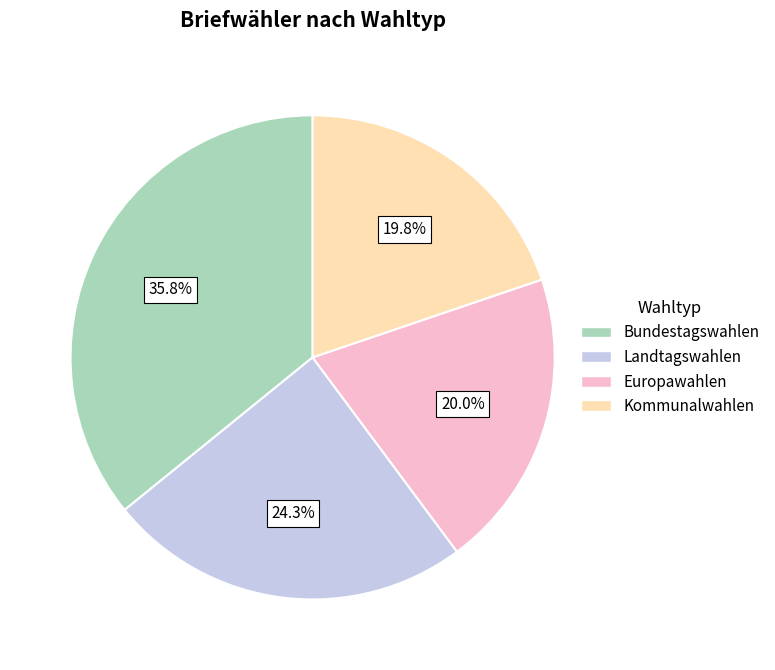

Is there a majority slice in this chart?

No